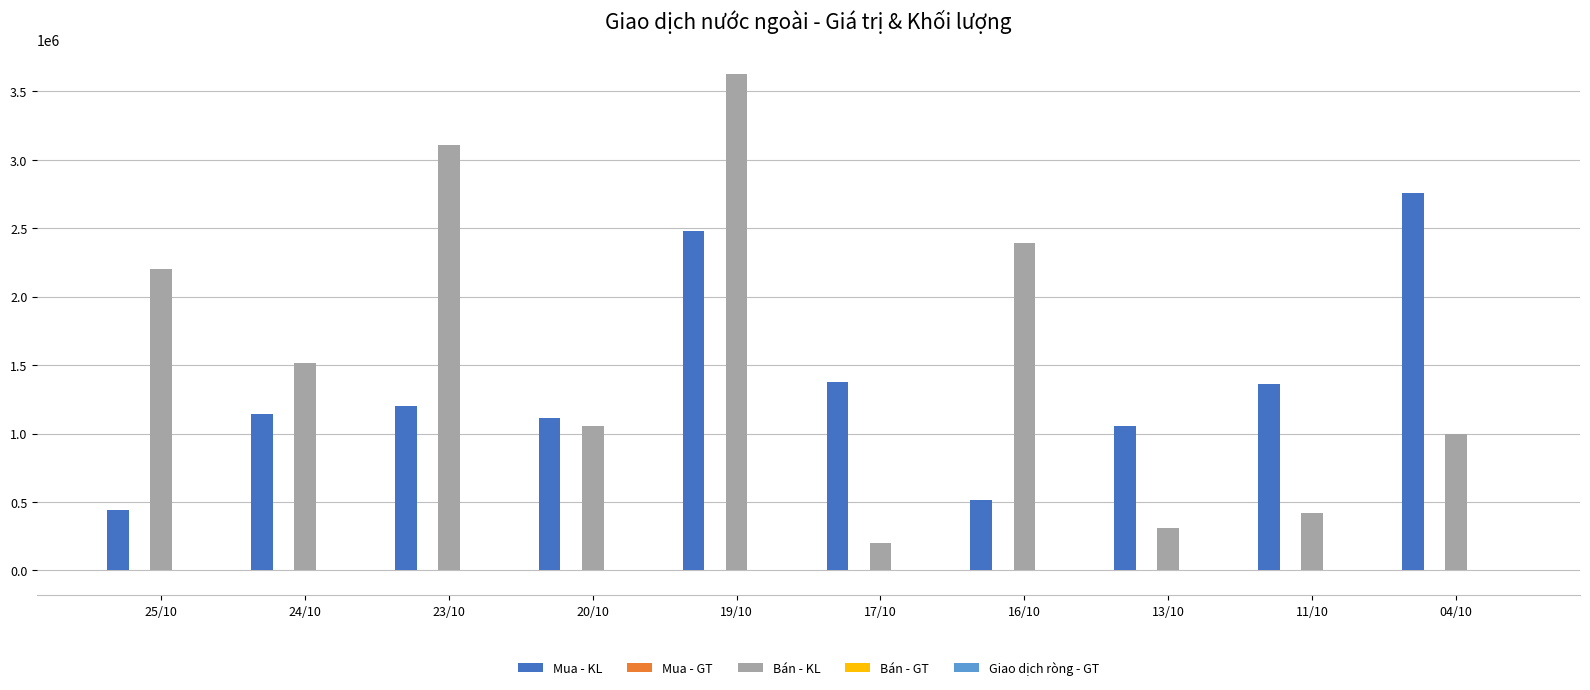

Which category has the highest value across all series?

19/10